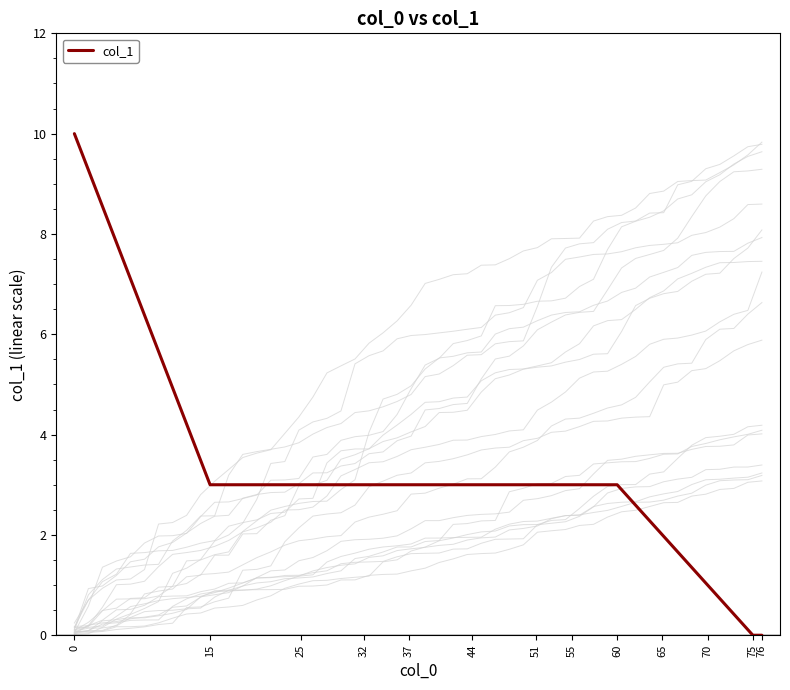

How many data points does each series have?

13